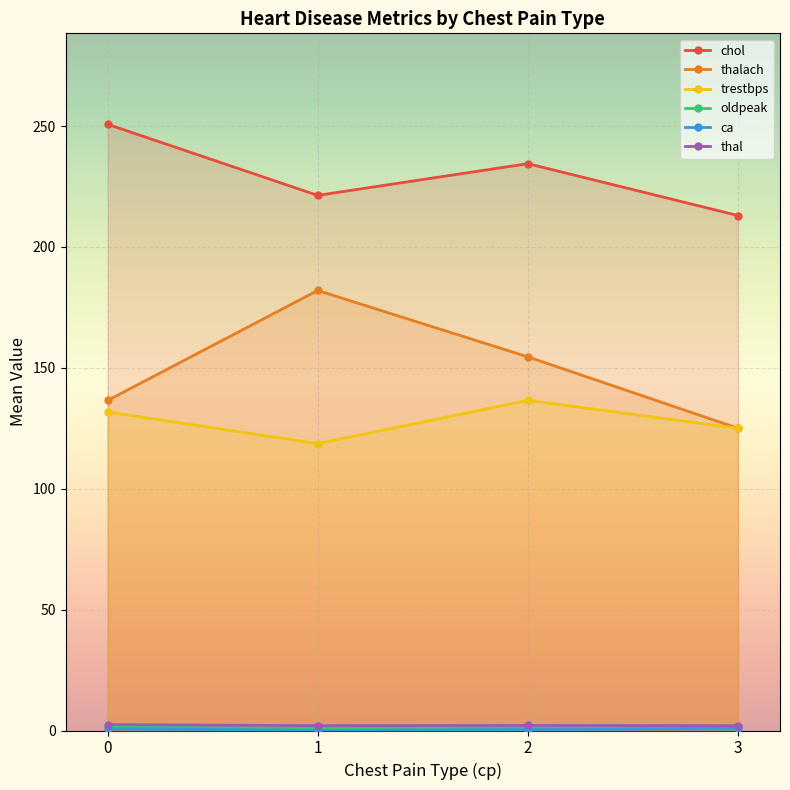

What are all the series names shown in the legend?

chol, thalach, trestbps, oldpeak, ca, thal